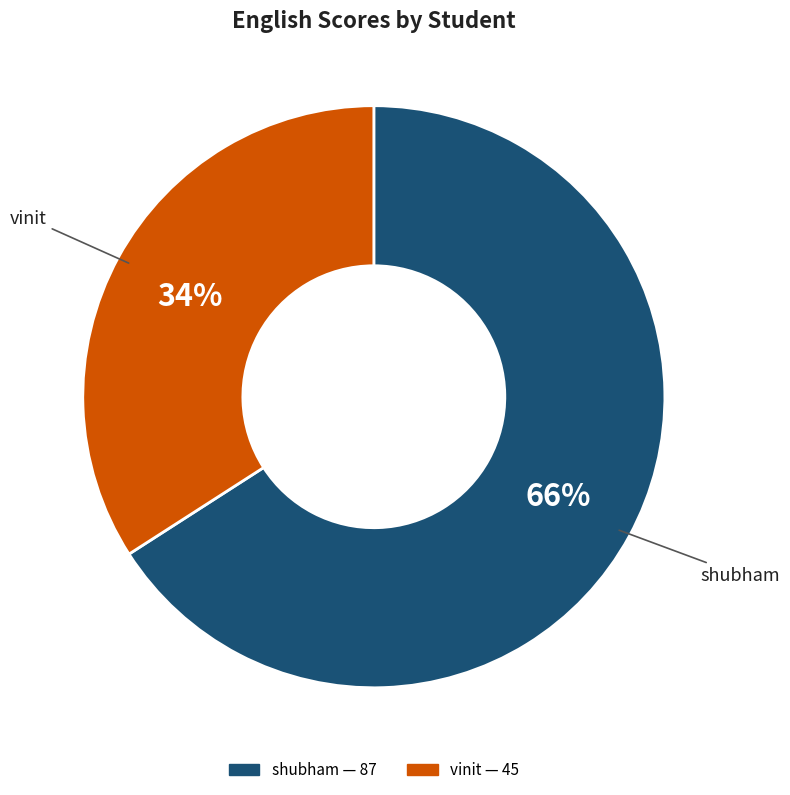

Which category has the smallest portion of the pie?

vinit